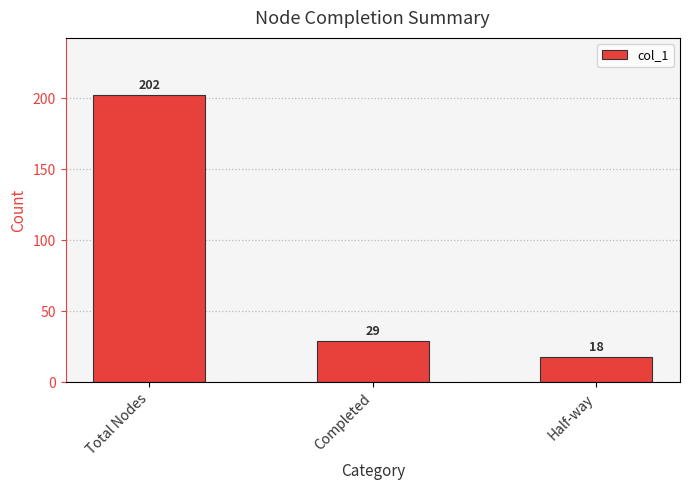

Where is the data nearest to the value 110?

Completed